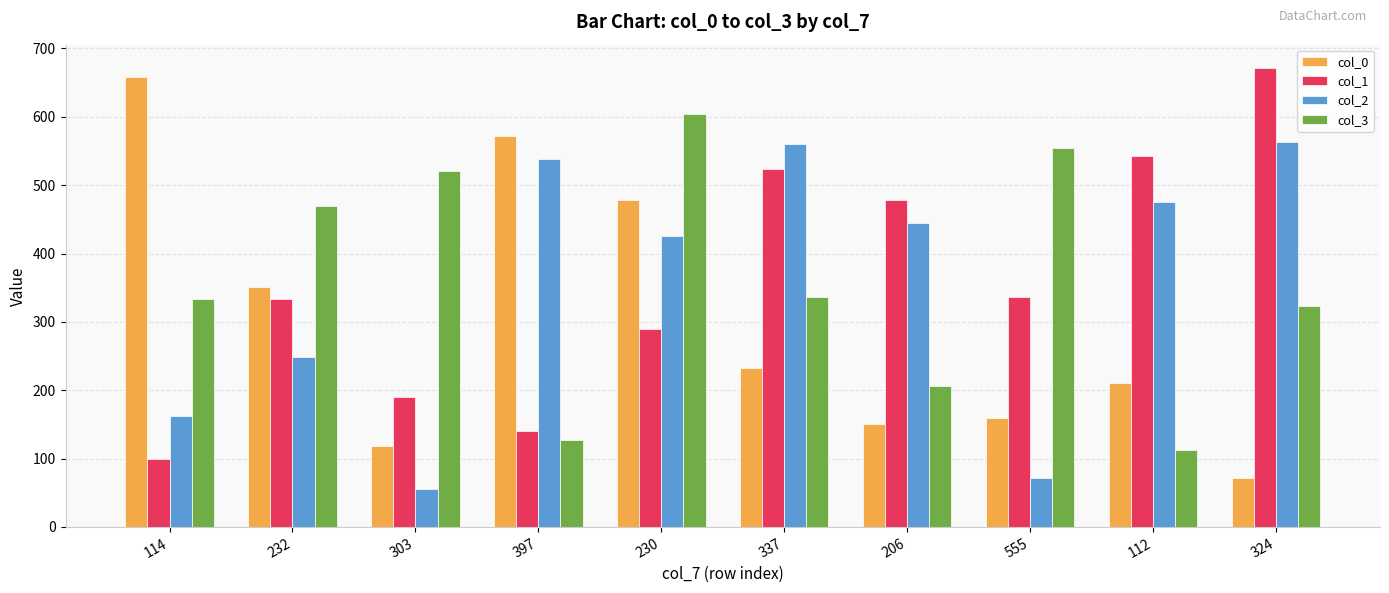

List the series in order of their peak value, lowest first.

col_2, col_3, col_0, col_1